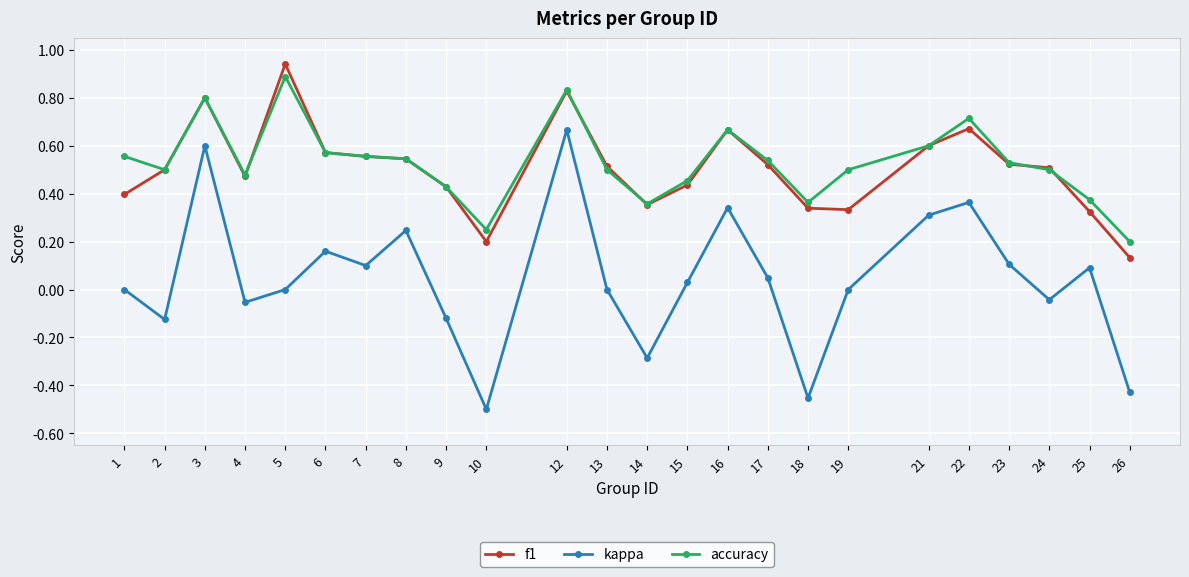

List the series in order of their peak value, lowest first.

kappa, accuracy, f1